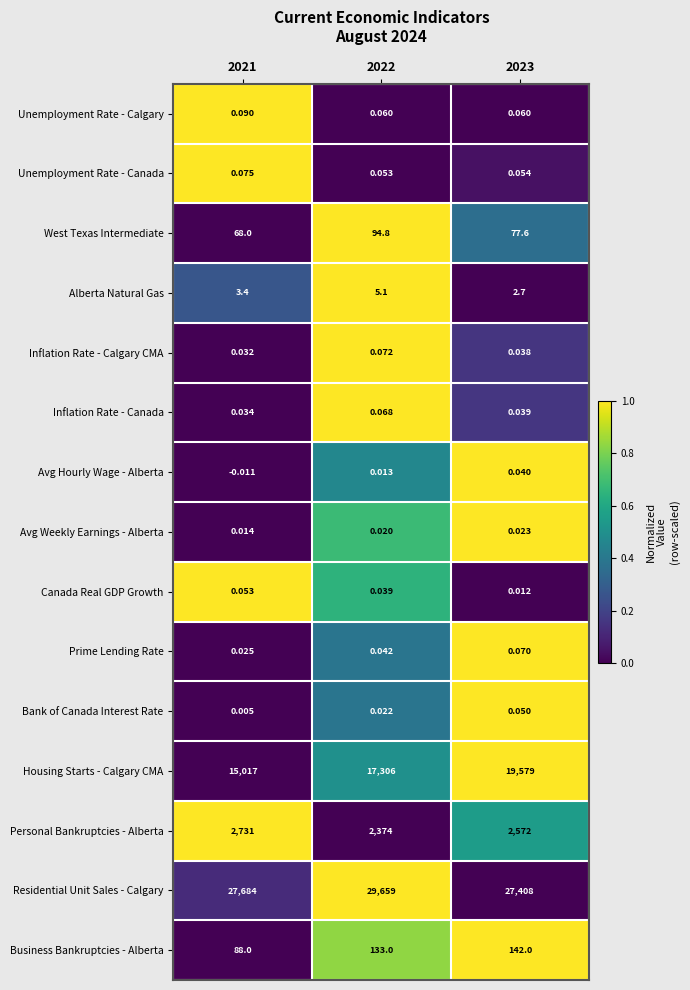

Which series changed the most between 2021 and 2022?

Housing Starts - Calgary CMA